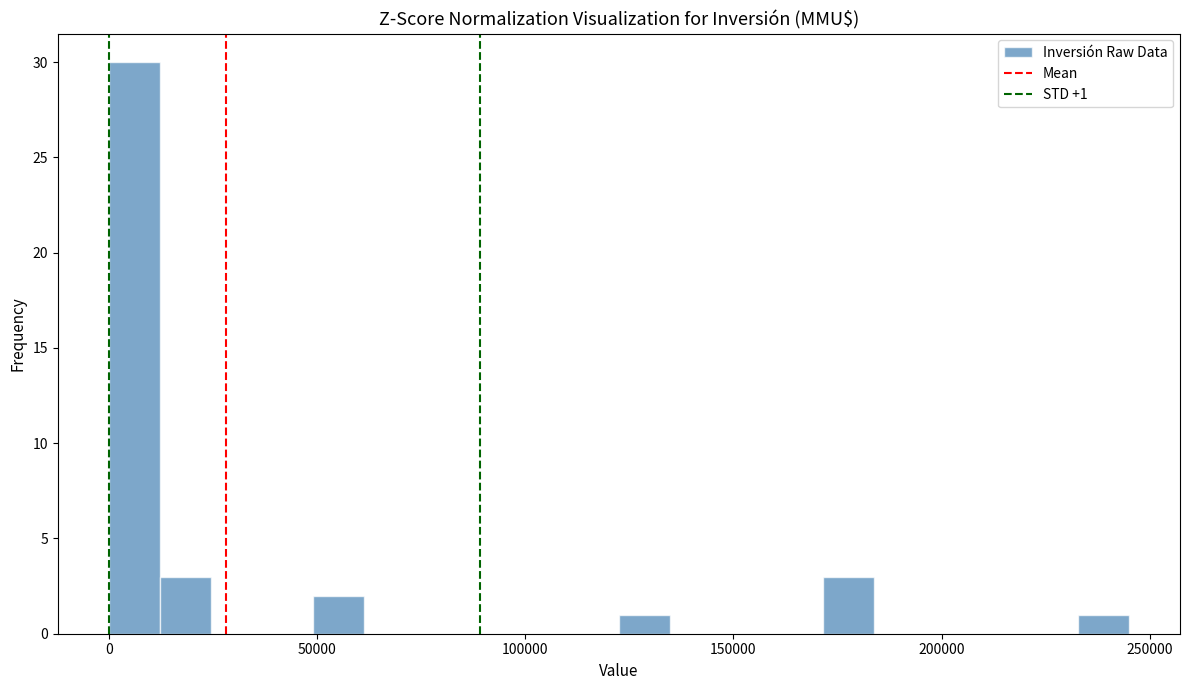

Around what value on the x-axis is the tallest bar? Give the approximate position of its centre, as read against the axis.

5000